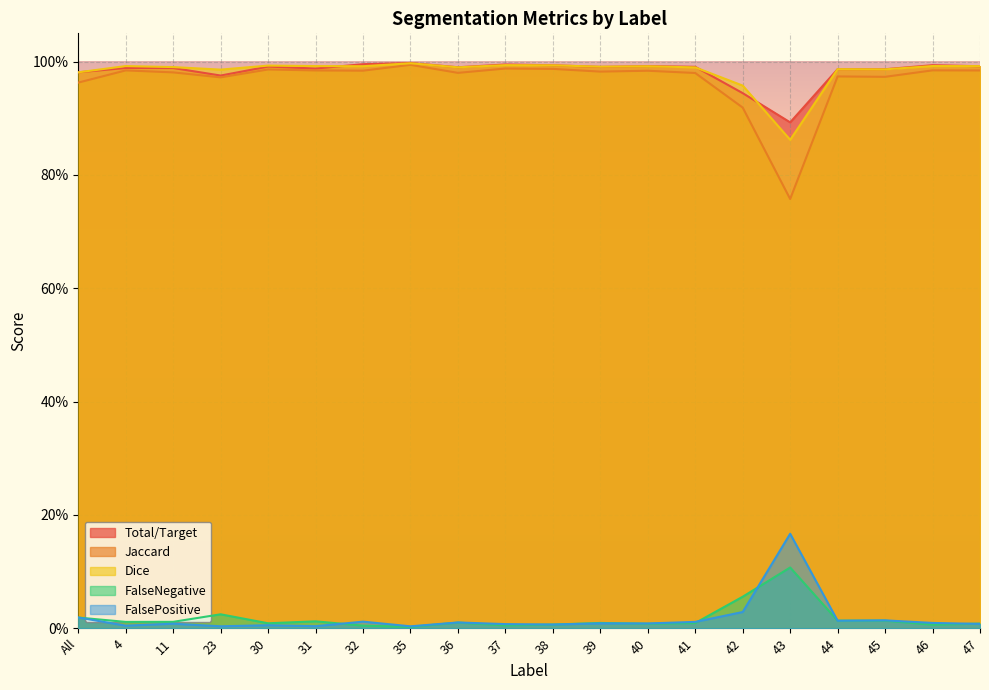

True or false: Dice has more than 0 points higher than both neighbors.

True